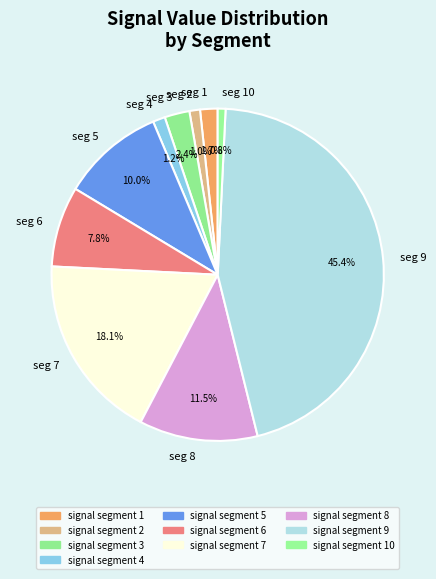

Is signal segment 8 the majority of the pie?

No